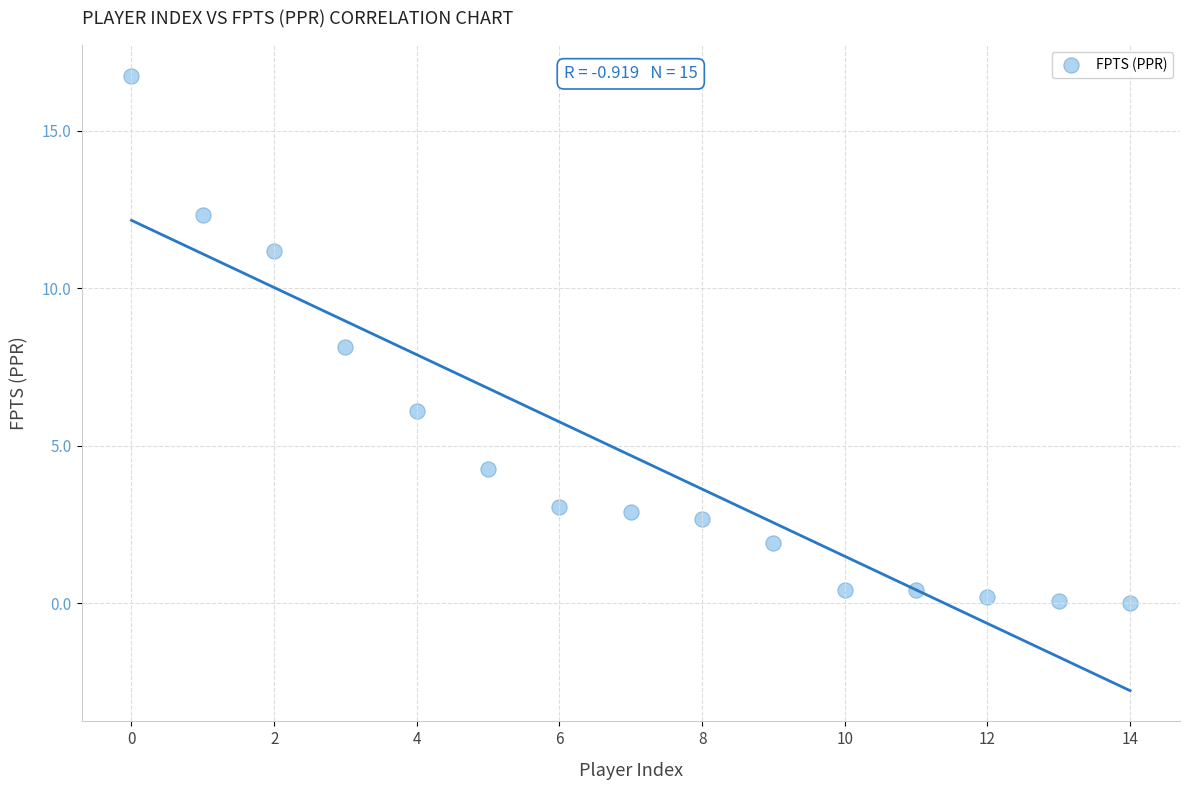

What is the range of Y values (max minus min)?

16.7